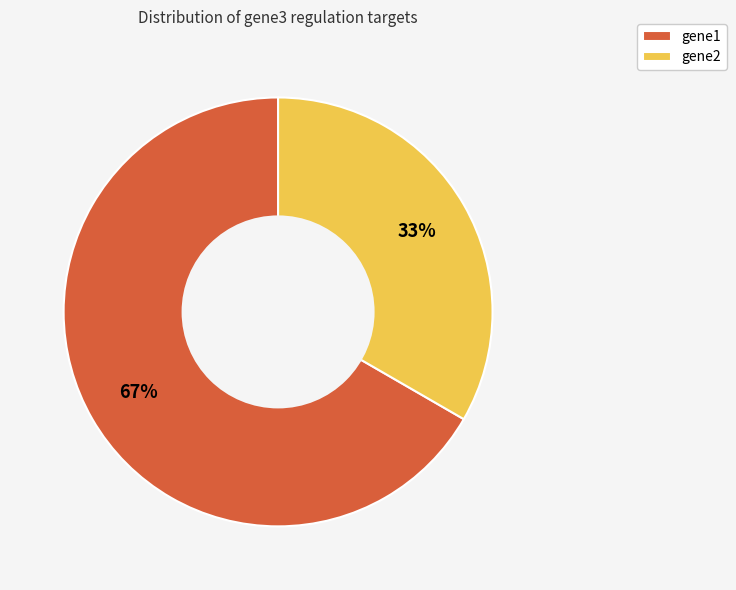

Which has a higher value, gene1 or gene2?

gene1